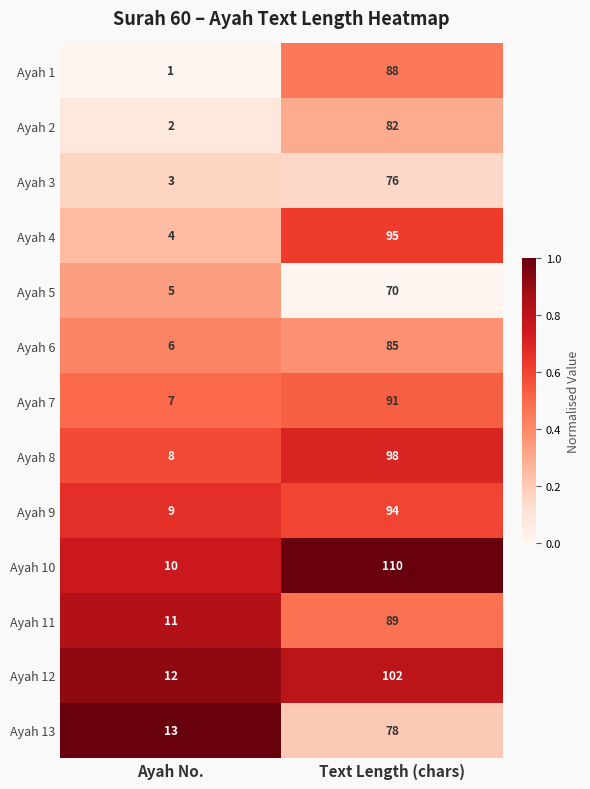

Read the Ayah 2 value at Text Length (chars), to the nearest 10.

80